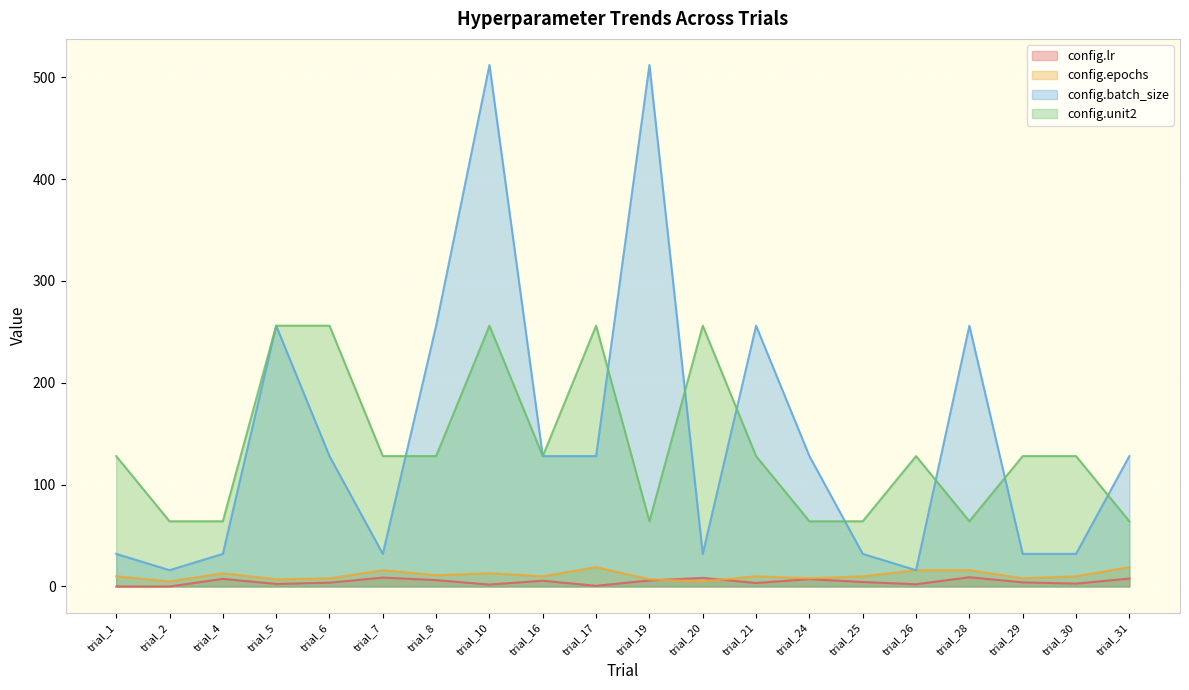

How many data points does each series have?

20